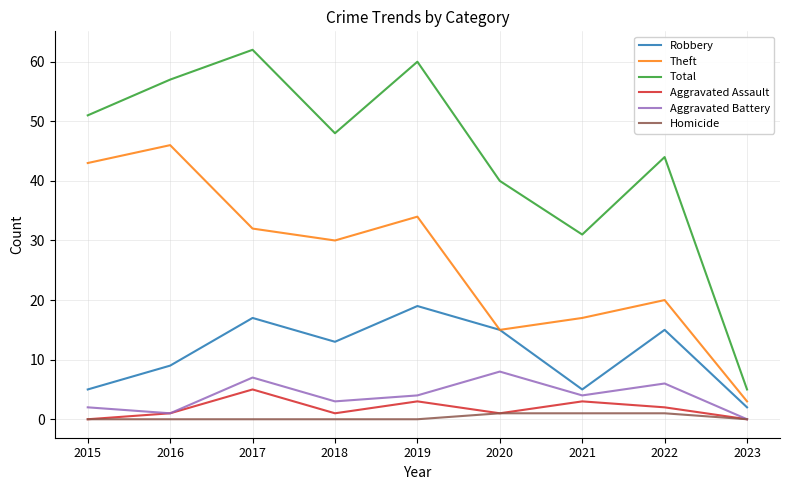

Which series has the widest spread of values?

Total